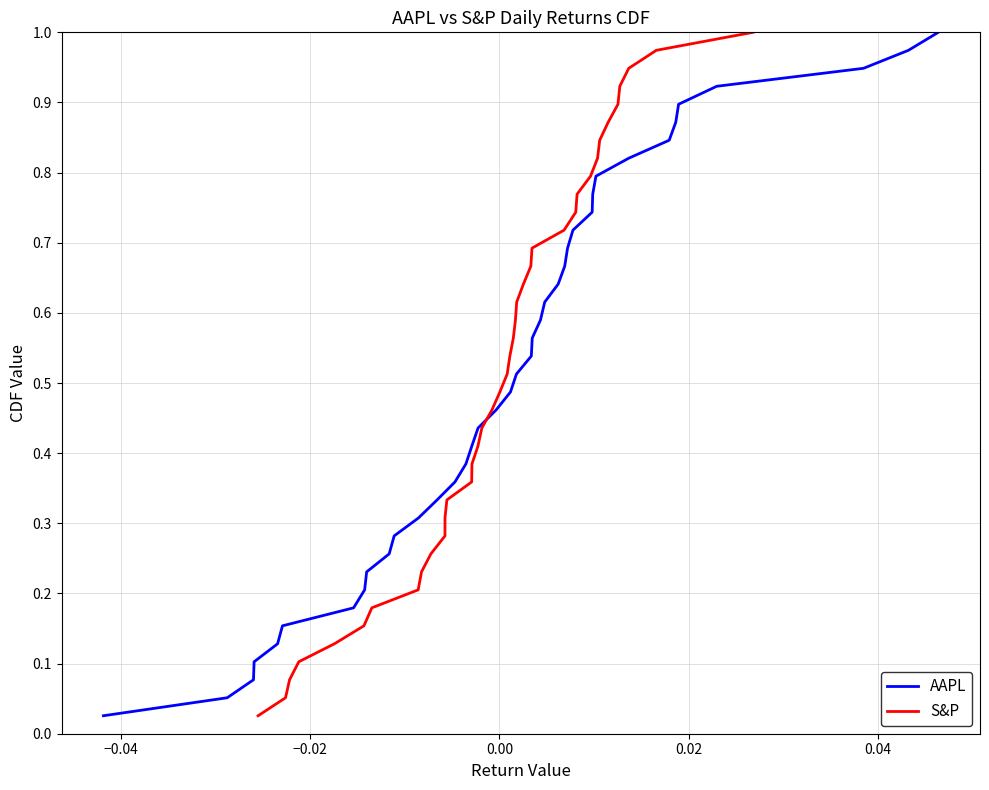

Reading left to right, transcribe all the data shown in this chart.

AAPL: 0.0	0.1	0.1	0.1	0.1	0.2	0.2	0.2	0.2	0.3	0.3	0.3	0.3	0.4	0.4	0.4	0.4	0.5	0.5	0.5	0.5	0.6	0.6	0.6	0.6	0.7	0.7	0.7	0.7	0.8	0.8	0.8	0.8	0.9	0.9	0.9	0.9	1.0	1.0
S&P: 0.0	0.1	0.1	0.1	0.1	0.2	0.2	0.2	0.2	0.3	0.3	0.3	0.3	0.4	0.4	0.4	0.4	0.5	0.5	0.5	0.5	0.6	0.6	0.6	0.6	0.7	0.7	0.7	0.7	0.8	0.8	0.8	0.8	0.9	0.9	0.9	0.9	1.0	1.0